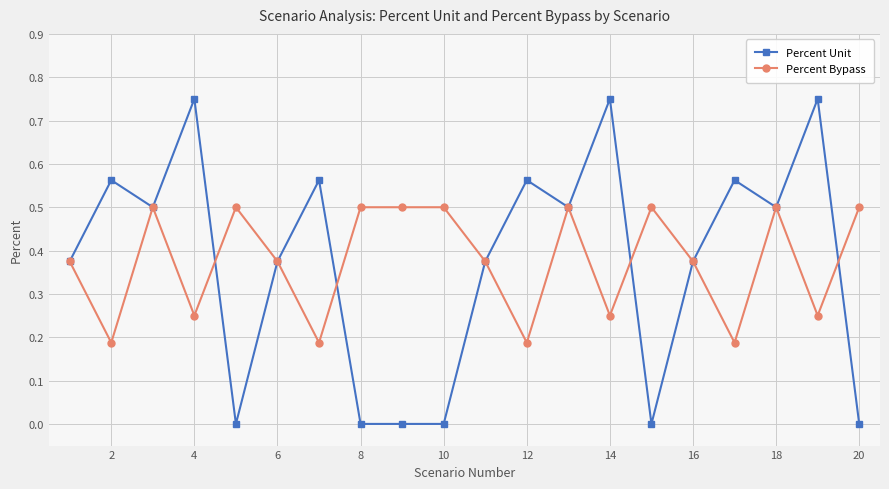

Rank the series by their maximum value, from highest to lowest.

Percent Unit, Percent Bypass